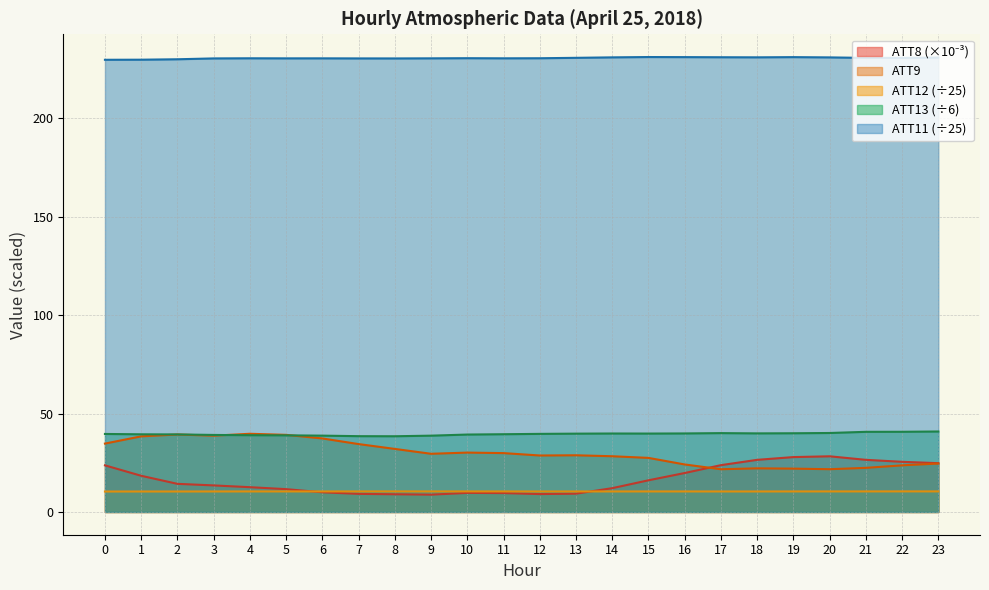

What is the difference between the maximum and second lowest values in the ATT8 series?

19.3